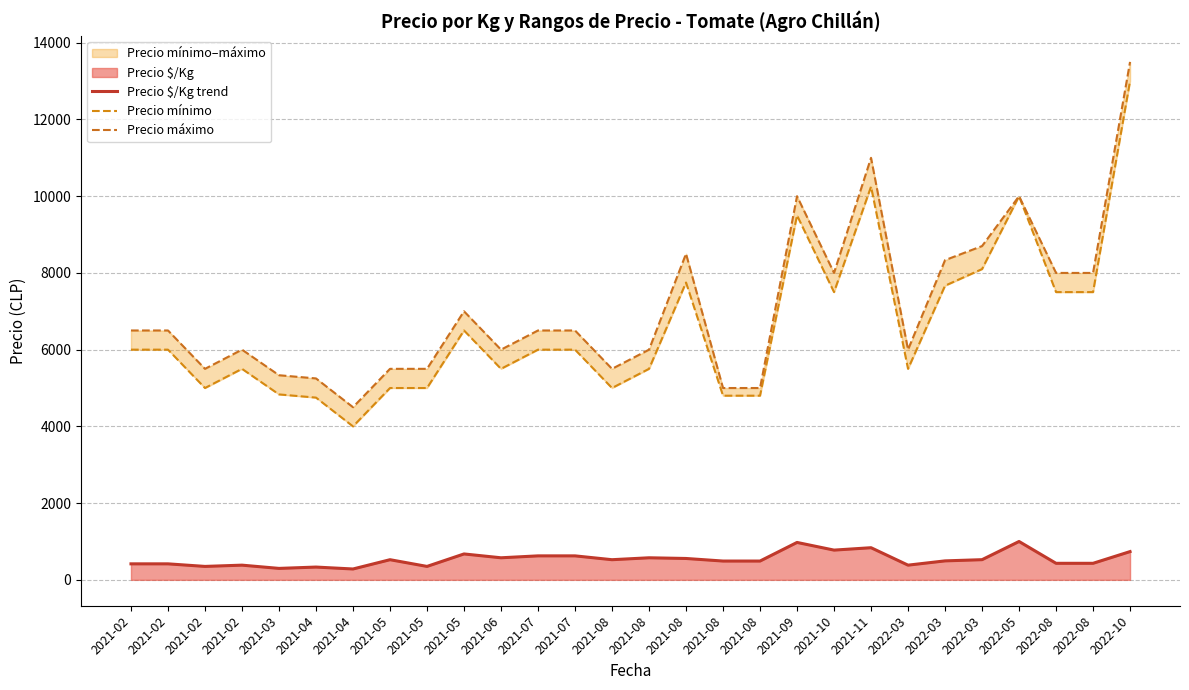

At which category is the sum across all series the highest?

2022-10